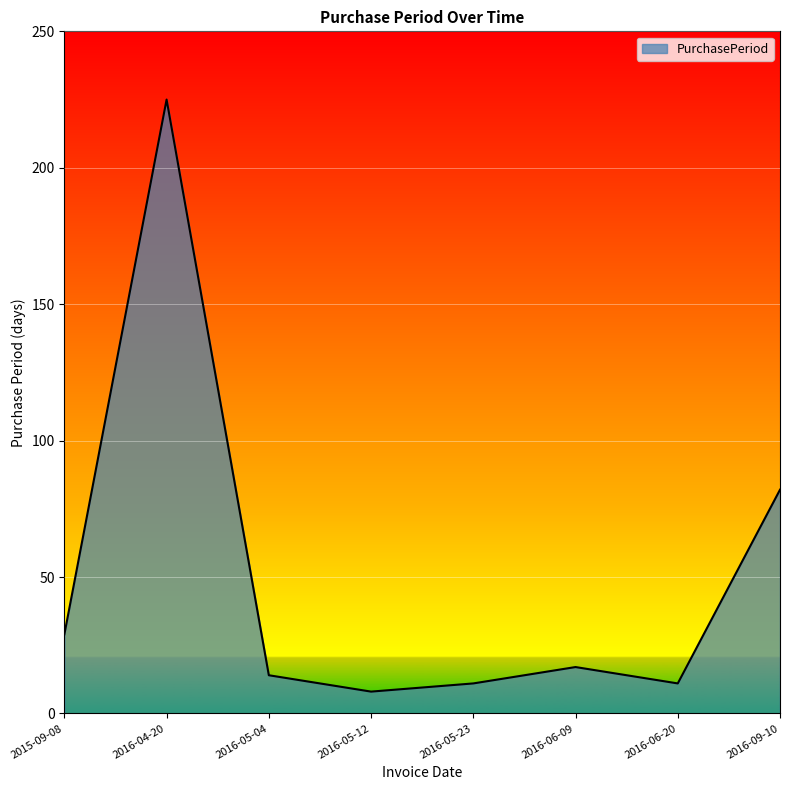

At which label is the value closest to 116?

2016-09-10